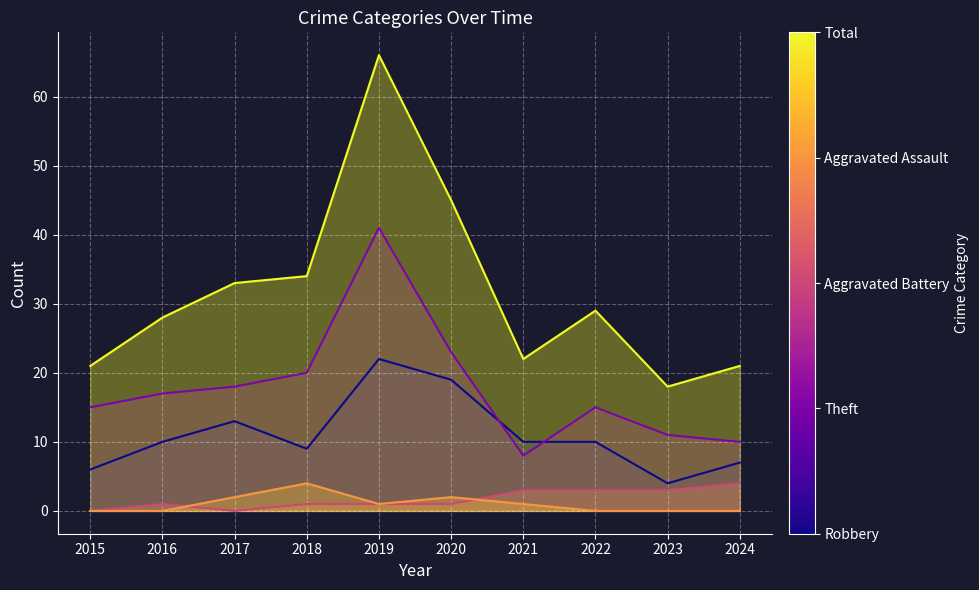

Which series has the largest total across all categories?

Total